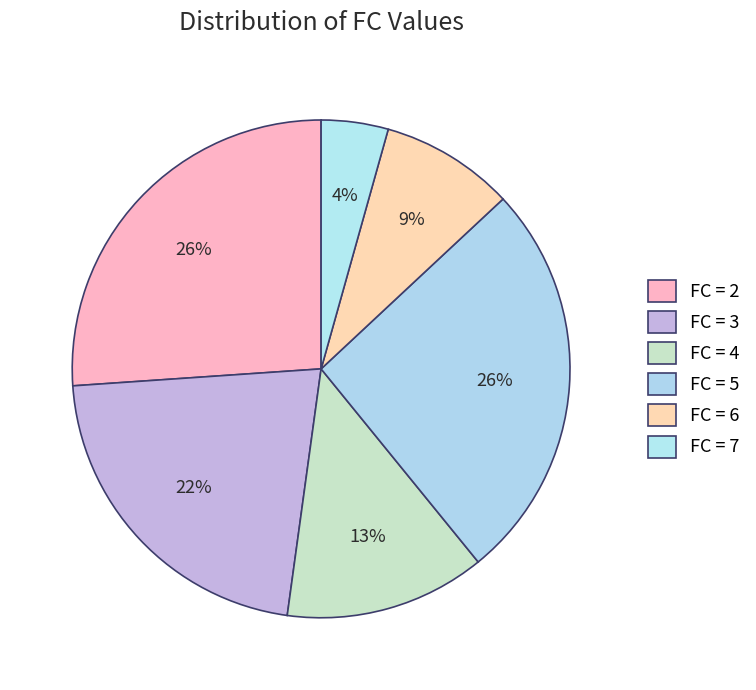

Count the number of slices in the pie.

6